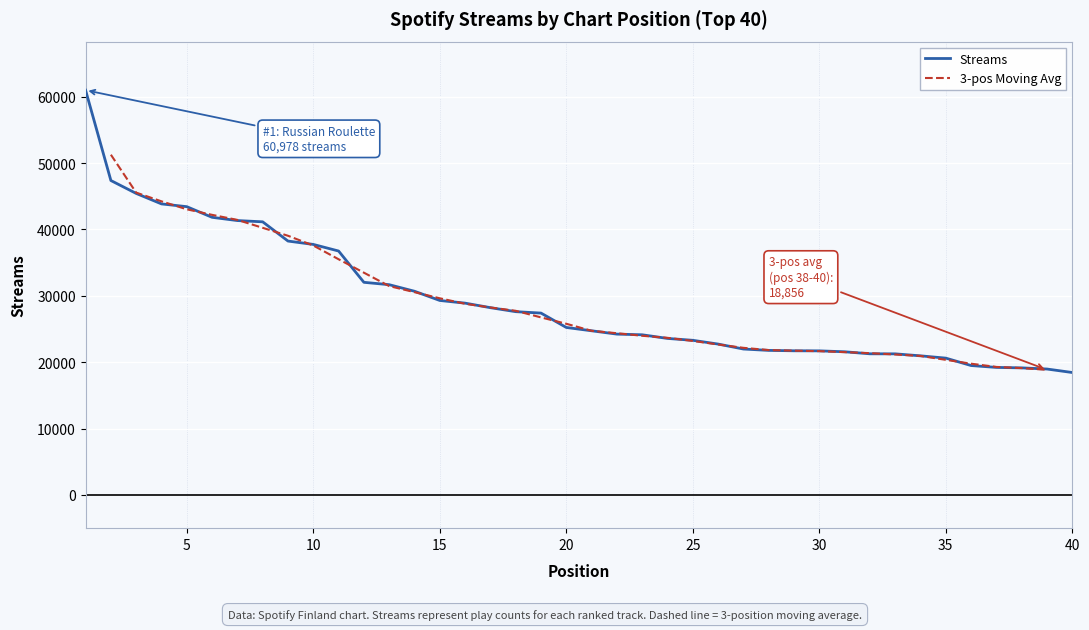

Is this an area chart (filled region under the line)?

No